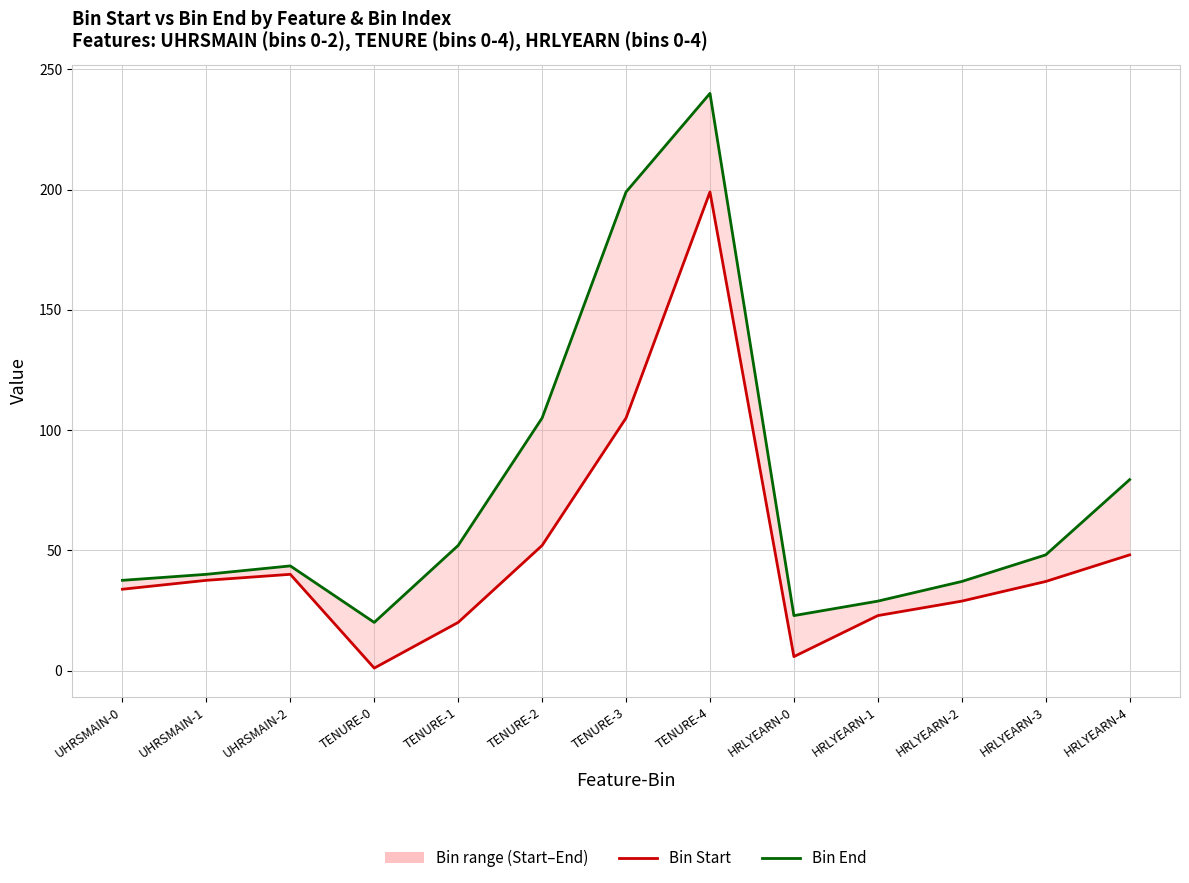

At which label is Bin Start closest to 100?

TENURE-3